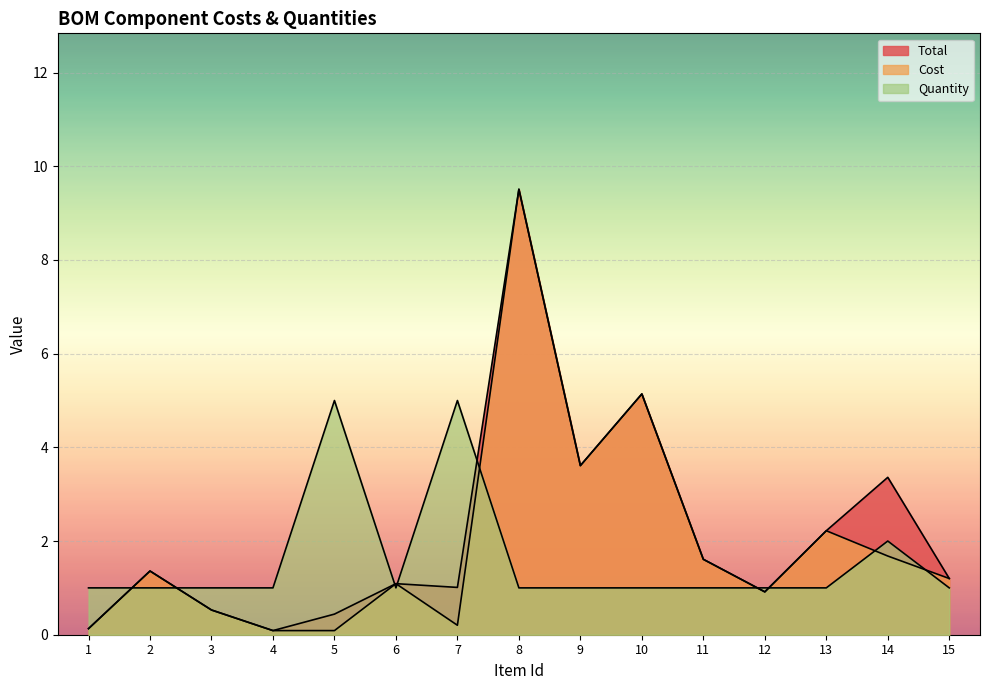

How many distinct data groups are displayed?

3